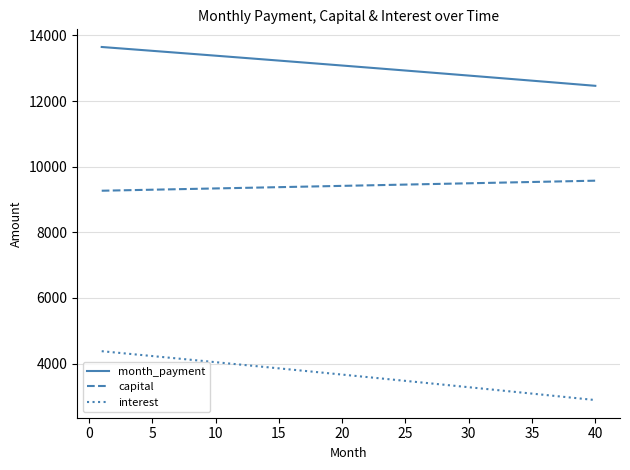

What is the greatest value displayed?

13645.6